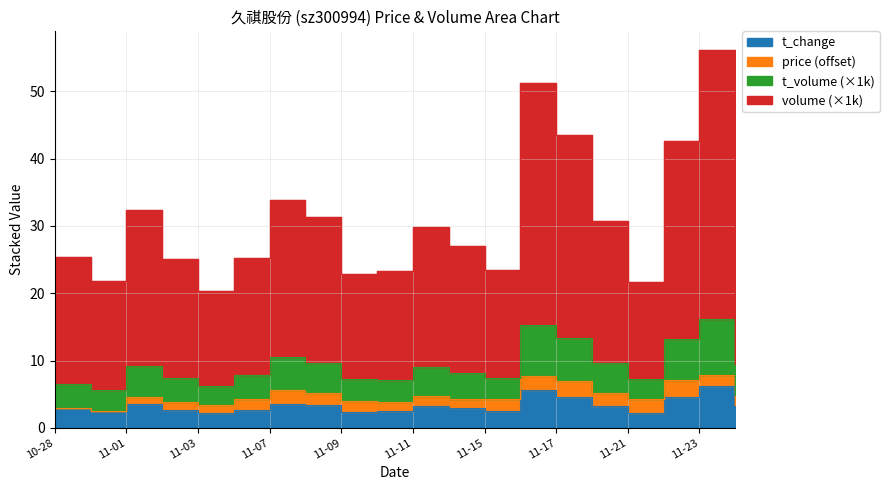

What position from the right is 11-15?

8